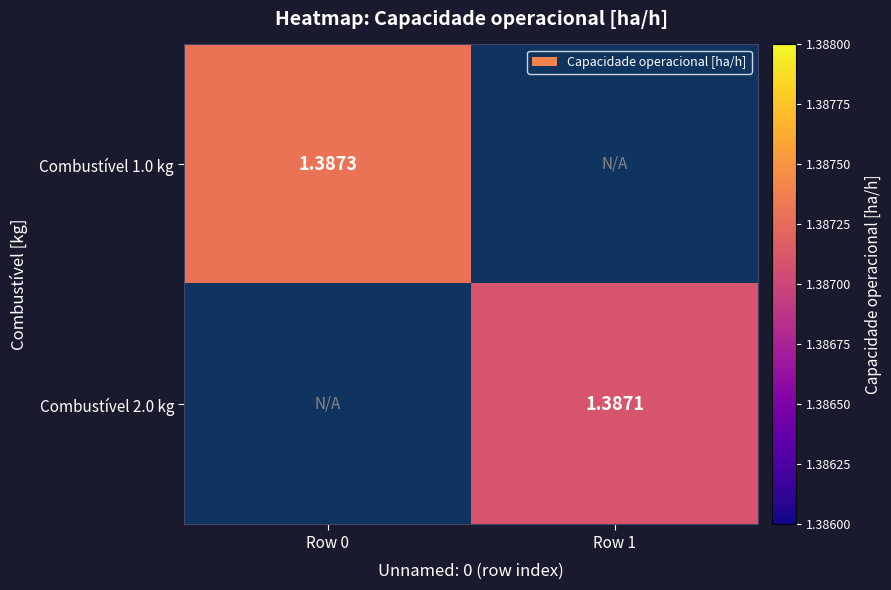

What is the approximate value of Combustível 1.0 kg at Row 0?

1.4